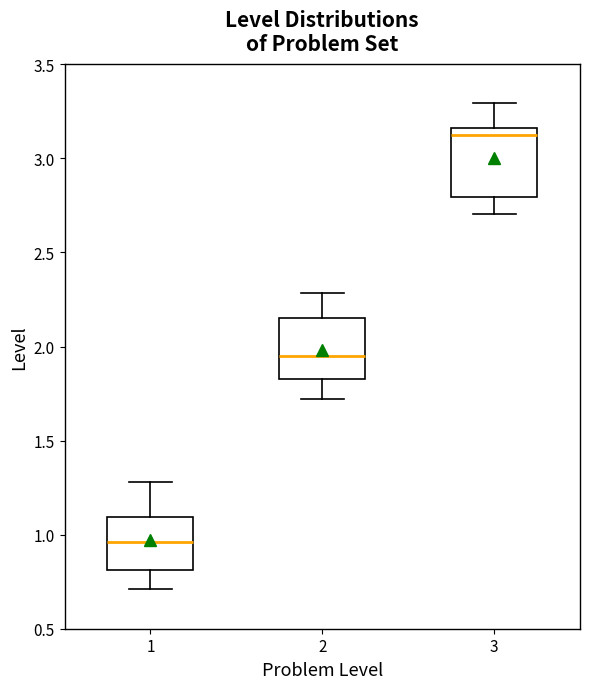

Reading left to right, read every box against the y-axis: the position of its median line, the range the box covers, and the ends of its whiskers. The values are not printed on the chart, so give them approximately, as read against the axis.

1: median 0.95, box 0.80 to 1.10, whiskers 0.70 to 1.30
2: median 1.95, box 1.85 to 2.15, whiskers 1.70 to 2.30
3: median 3.10, box 2.80 to 3.15, whiskers 2.70 to 3.30